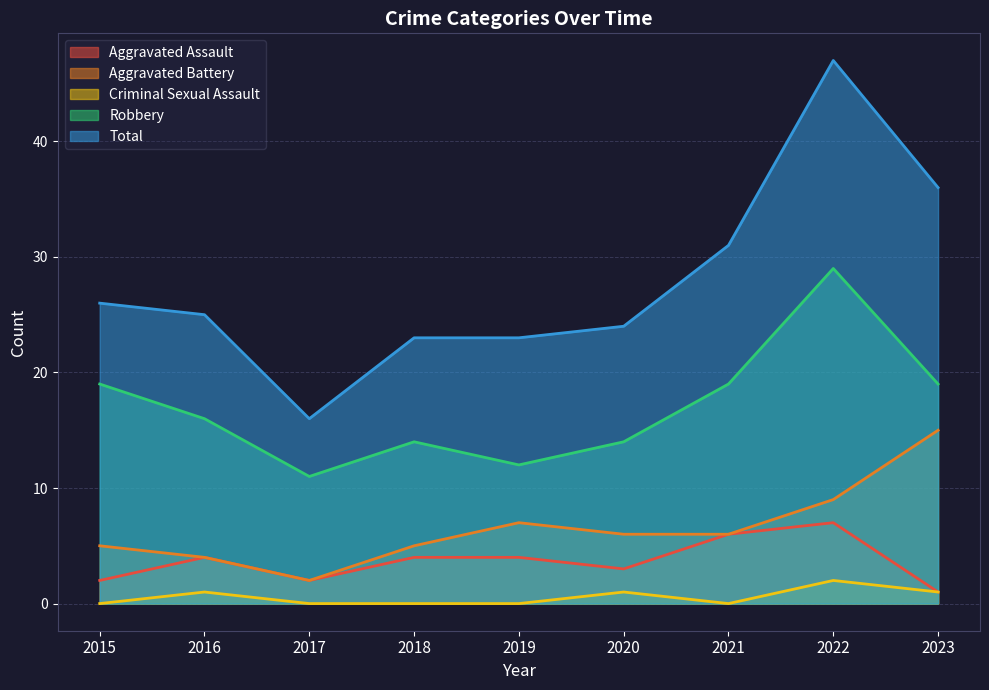

How many Criminal Sexual Assault values are between 0 and 1?

8